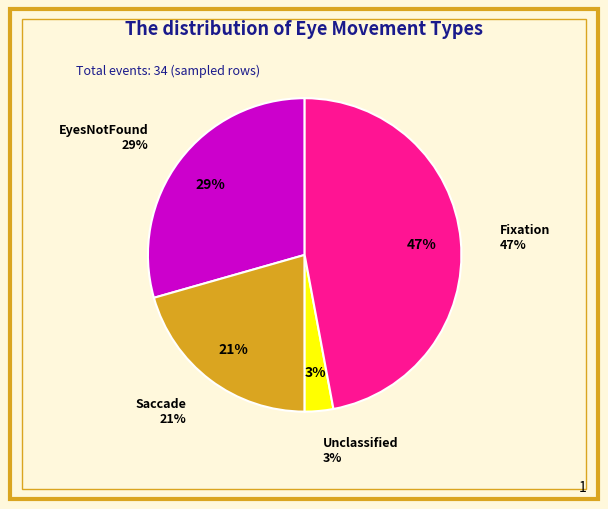

Which has a higher value, EyesNotFound or Unclassified?

EyesNotFound